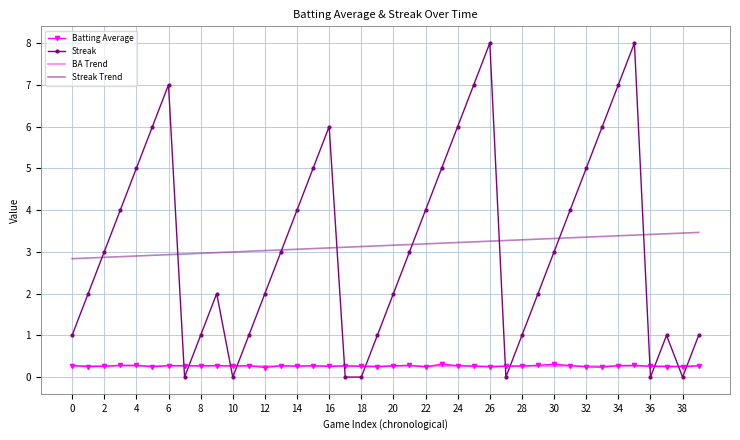

How many times do BA Trend and Streak cross each other?

12